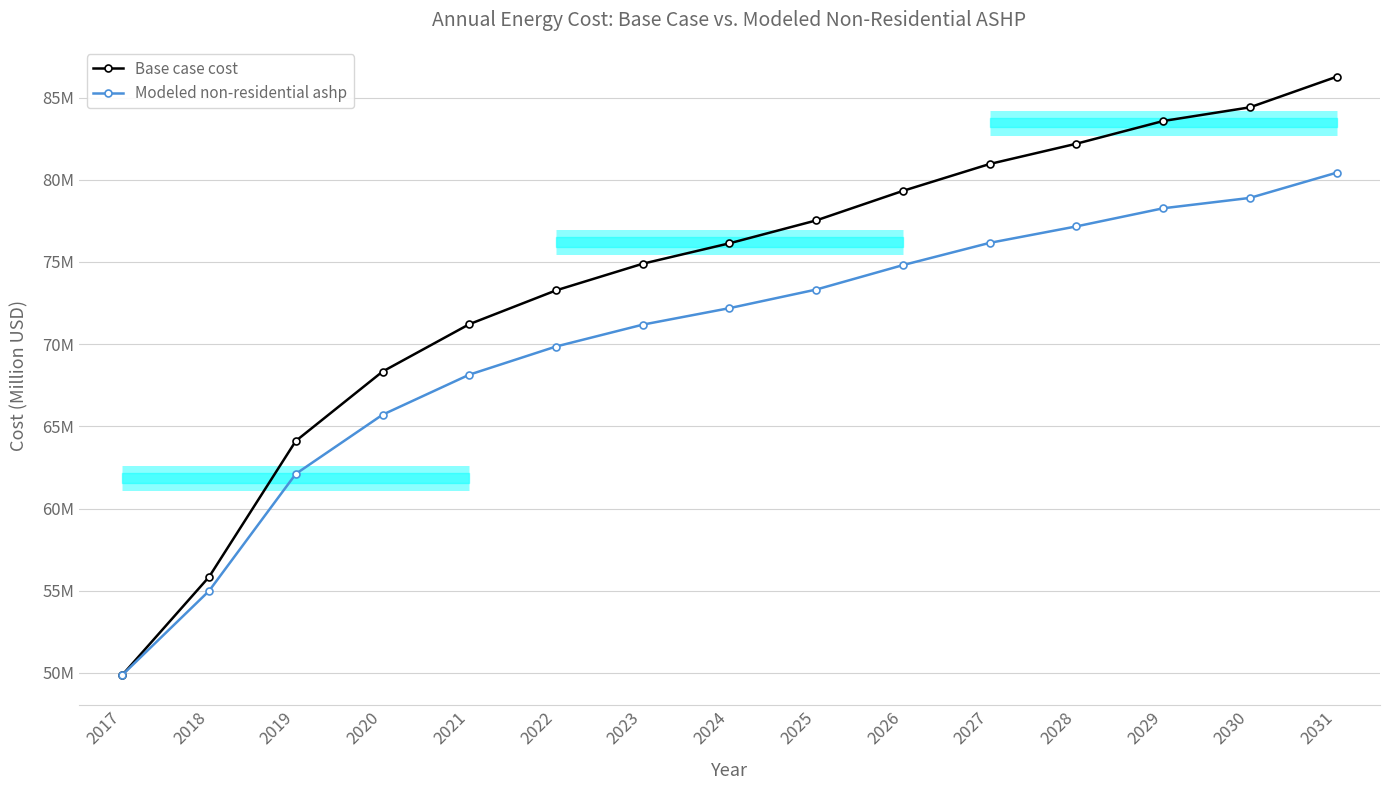

True or false: Base case cost and Modeled non-residential ashp cross at least once.

True